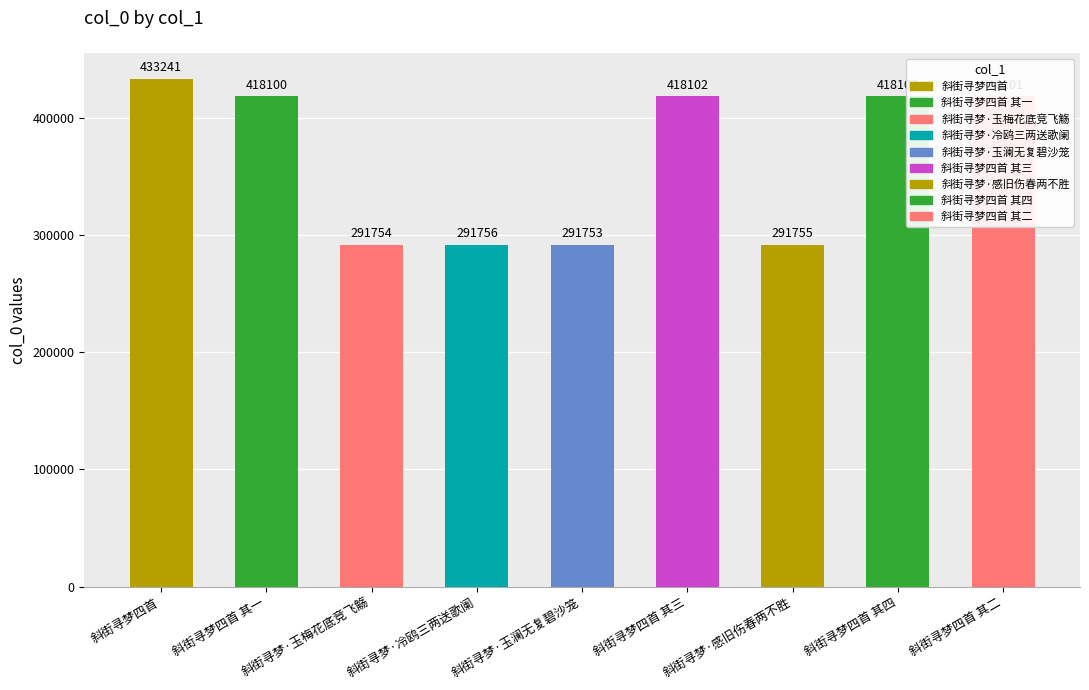

What is the label of the 6th bar from the left?

斜街寻梦四首 其三